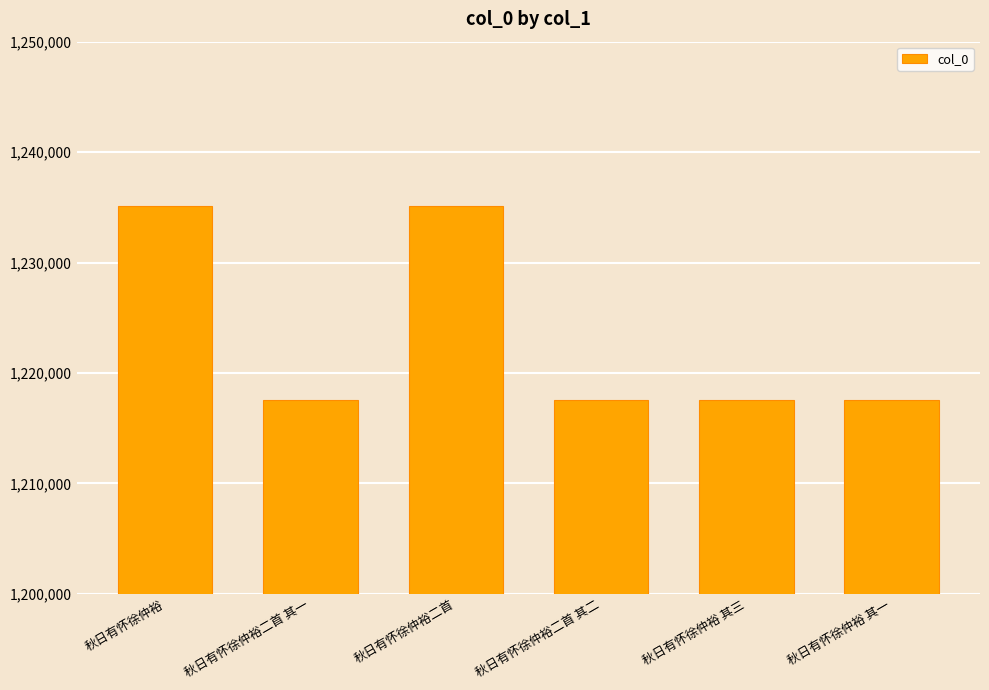

Approximately how many times larger is the value at 秋日有怀徐仲裕二首 其一 compared to 秋日有怀徐仲裕 其三?

1.0